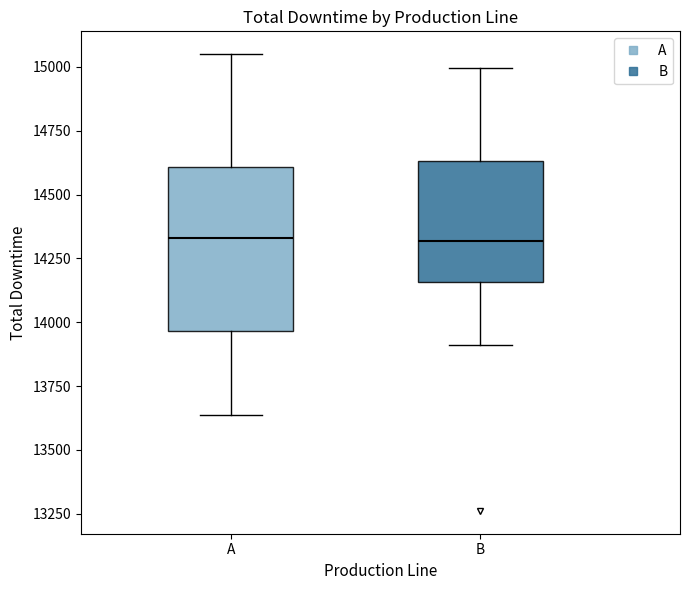

Reading left to right, transcribe this box plot: for each box, give where its median line is, the range the box spans, and where its two whiskers end, as read against the y-axis. The values are not printed on the chart, so give them approximately, as read against the axis.

A: median 14350, box 13950 to 14600, whiskers 13650 to 15050
B: median 14300, box 14150 to 14650, whiskers 13900 to 15000